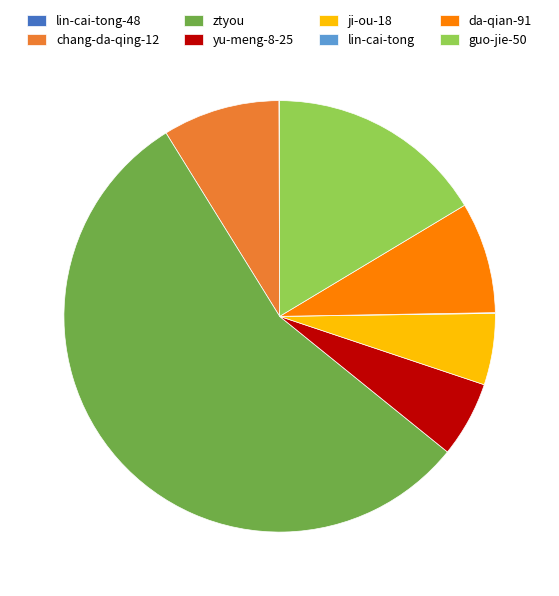

Which slice is the largest?

ztyou